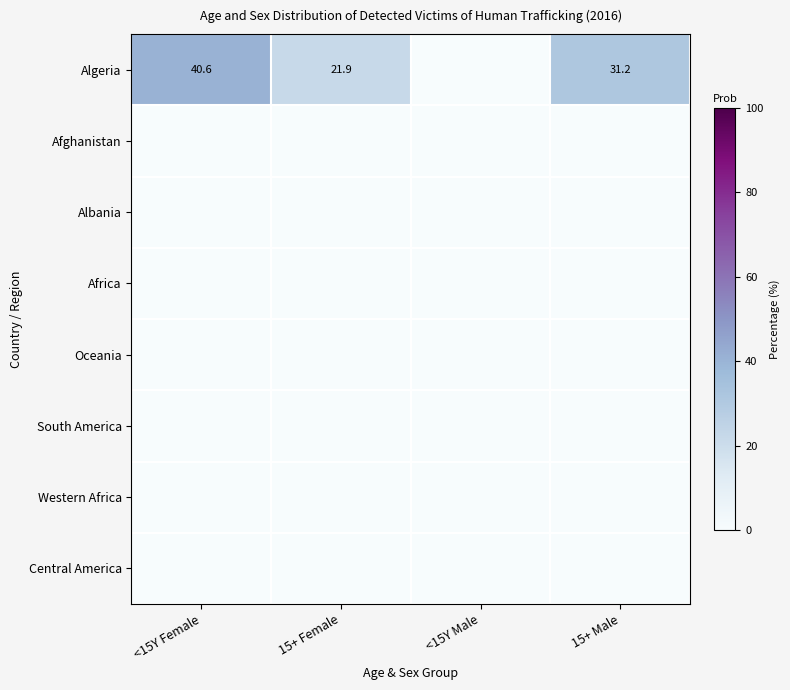

At which category is the sum across all series the highest?

<15Y Female